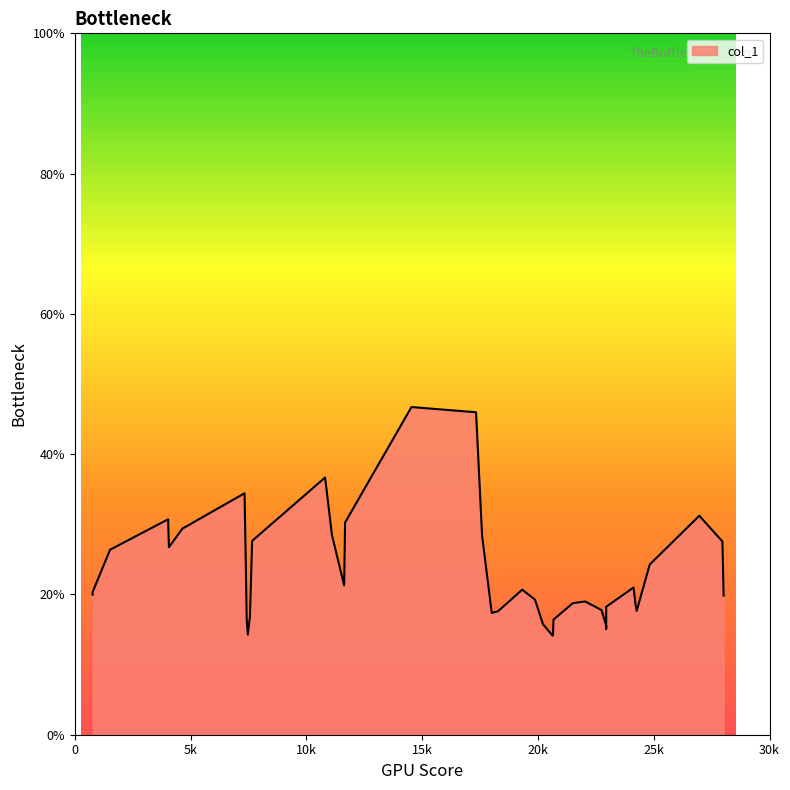

Rank the categories by value from highest to lowest.

12, 16, 17, 6, 3, 37, 33, 21, 38, 27, 0, 2, 29, 5, 22, 36, 14, 28, 19, 23, 1, 8, 31, 32, 35, 25, 26, 15, 4, 39, 7, 9, 10, 11, 34, 24, 30, 13, 18, 20